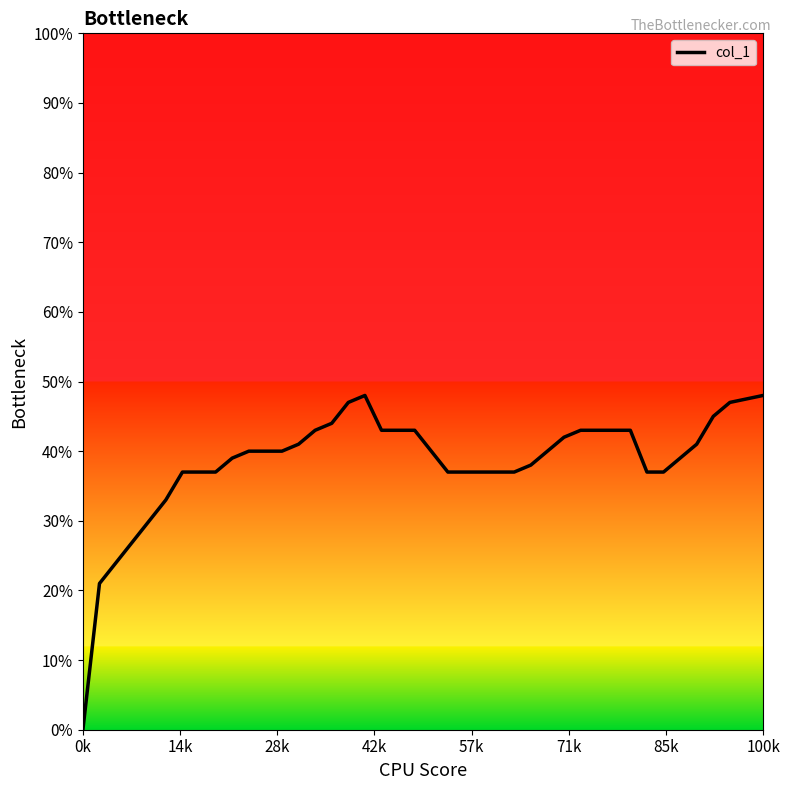

What is the difference between the maximum and minimum values?

48